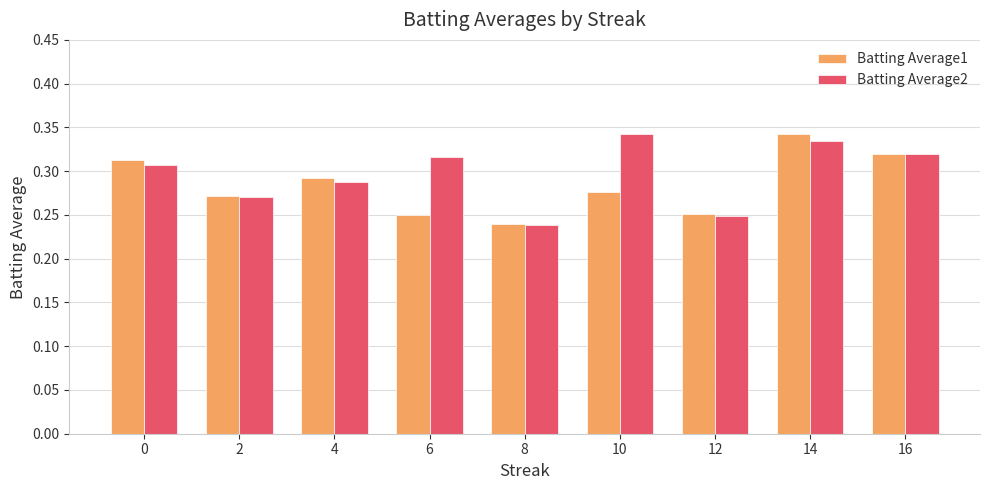

How many Batting Average2 values are between 0 and 1?

9